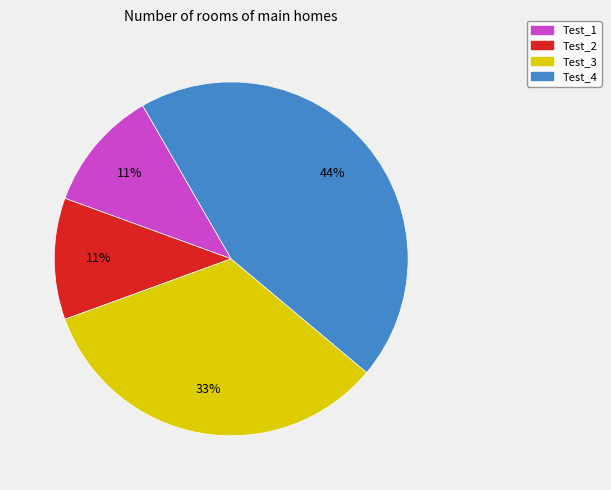

Is it true that Test_3 is 39% of the pie?

False